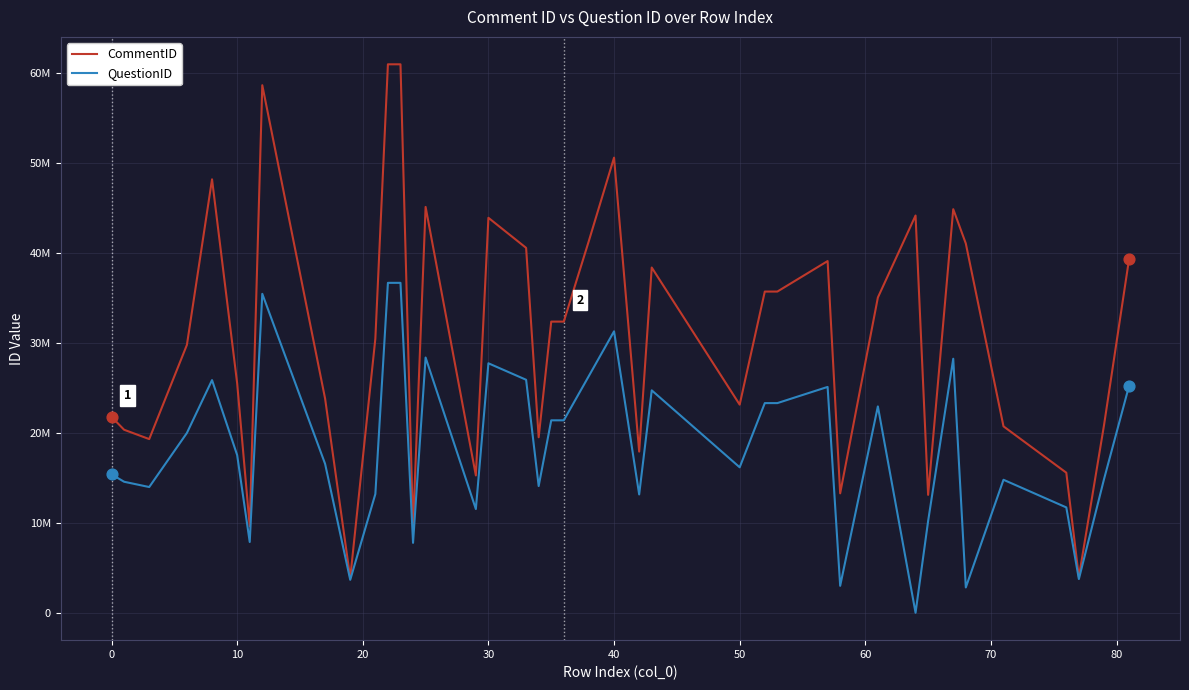

What are all the series names shown in the legend?

CommentID, QuestionID